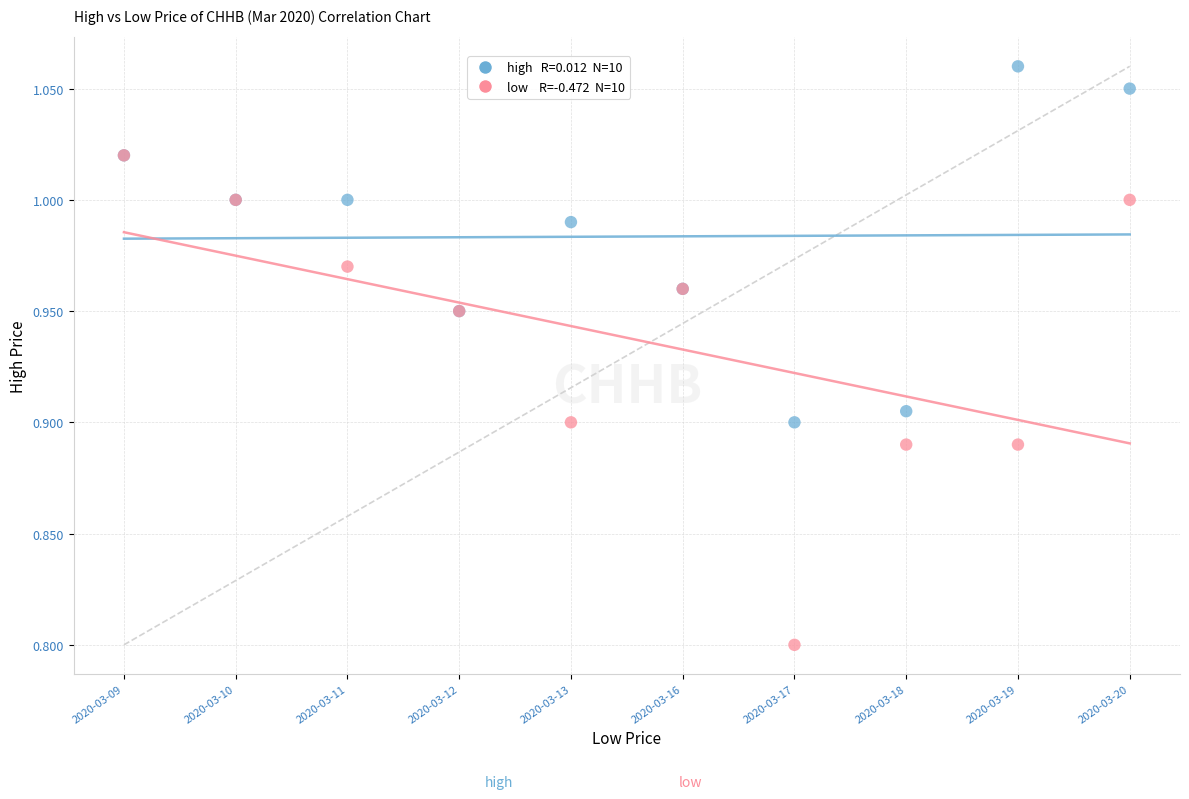

Across all series, what Y value is closest to 0?

0.8